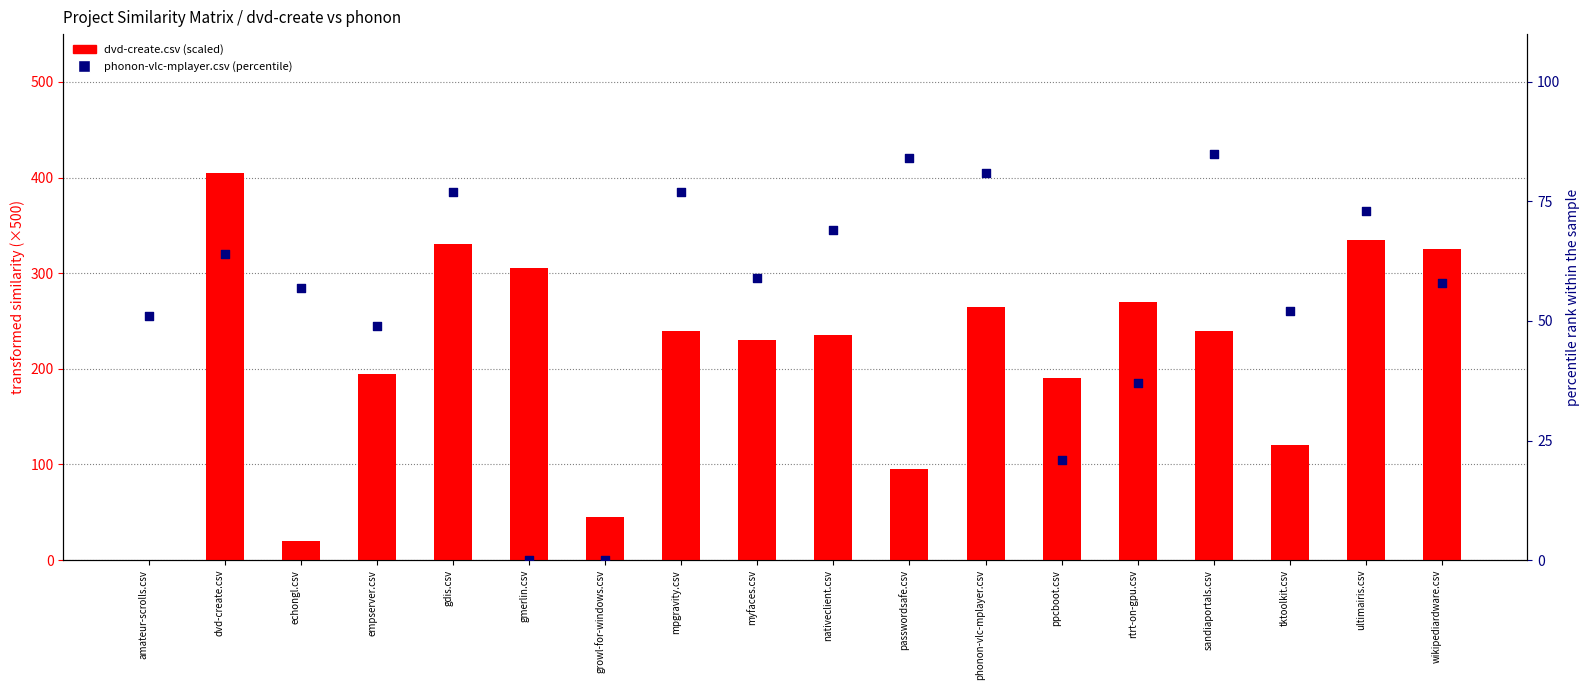

What are all the series names shown in the legend?

dvd-create.csv (scaled), phonon-vlc-mplayer.csv (percentile)